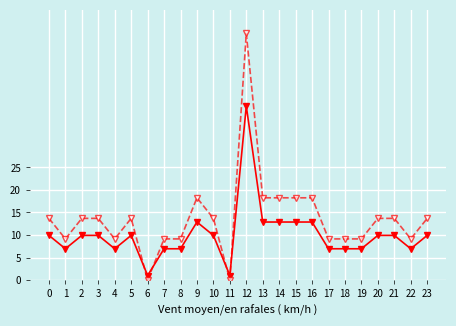

What is the spread (max minus min) of values at 17?

2.2